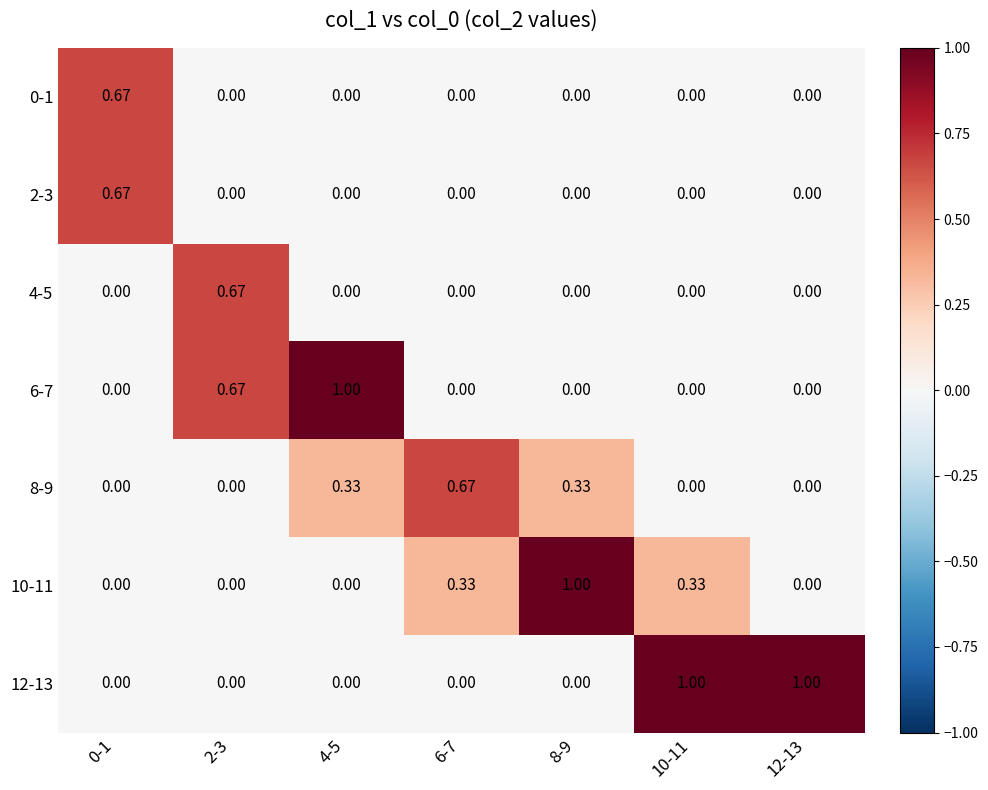

At how many categories does at least one series exceed 0?

7